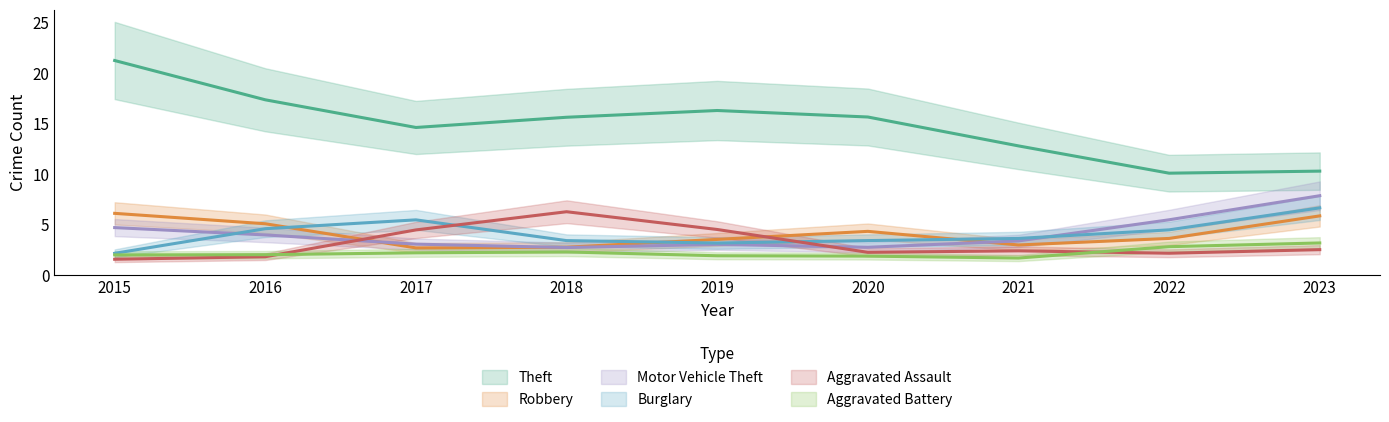

Does the chart display data point markers on the line(s)?

No